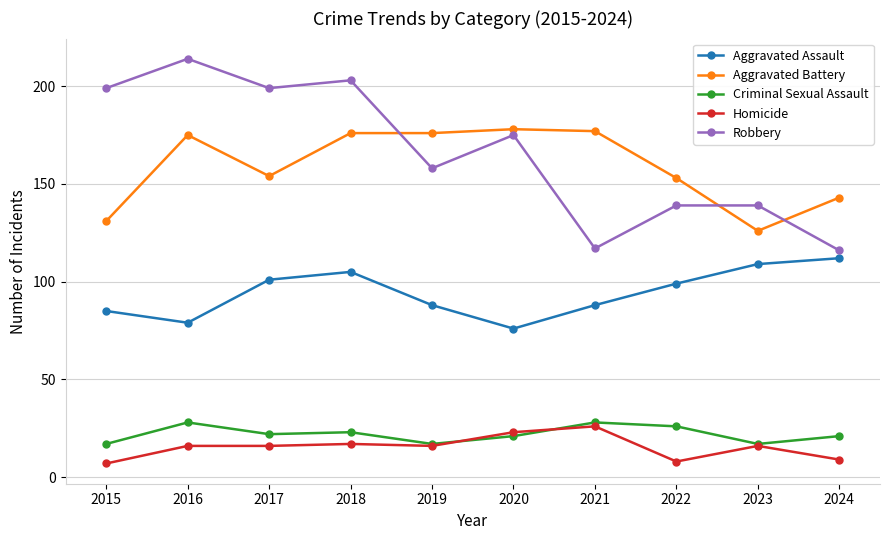

At 2018, list the series in order from smallest to largest.

Homicide, Criminal Sexual Assault, Aggravated Assault, Aggravated Battery, Robbery